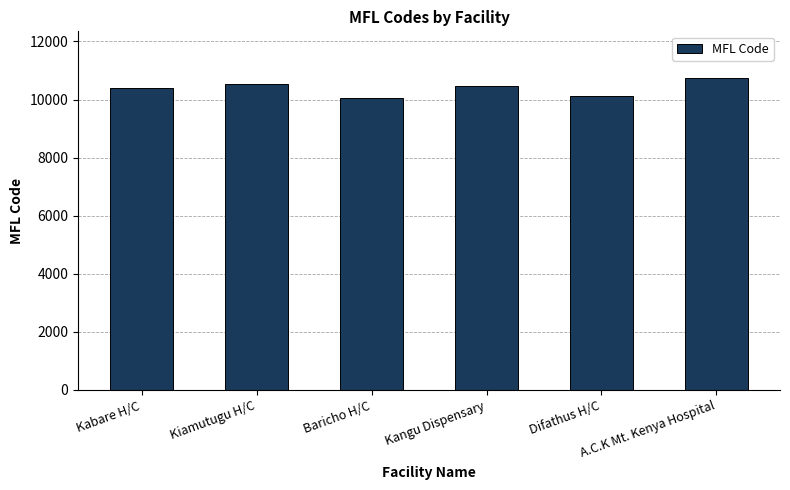

Reading right to left, transcribe all the data shown in this chart.

A.C.K Mt. Kenya Hospital=10738	Difathus H/C=10110	Kangu Dispensary=10471	Baricho H/C=10049	Kiamutugu H/C=10545	Kabare H/C=10388